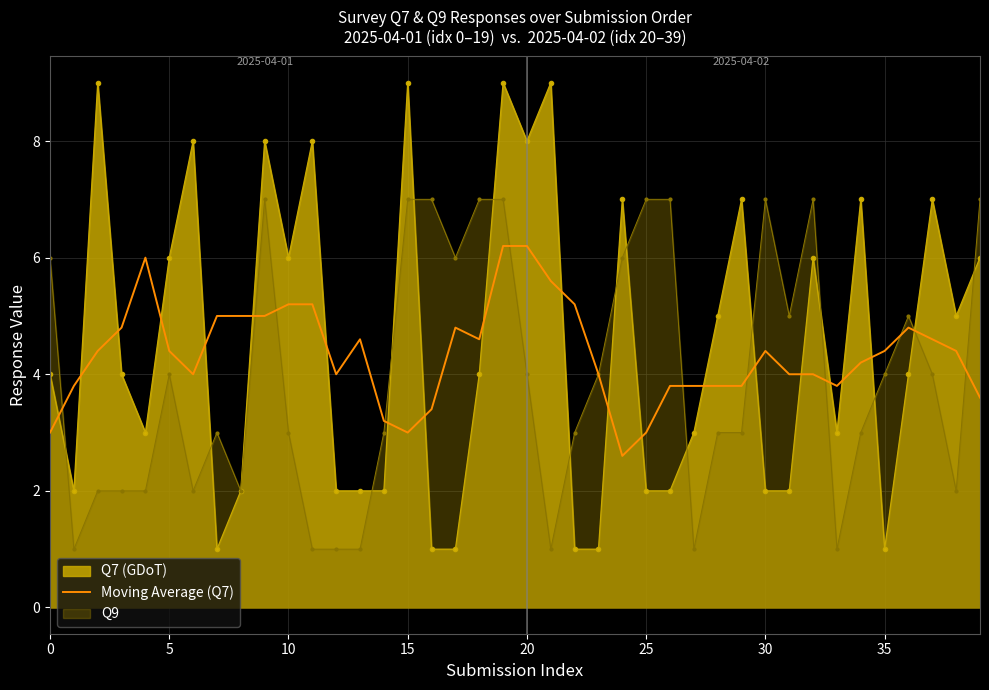

What is the difference between the maximum and minimum values?

3.6